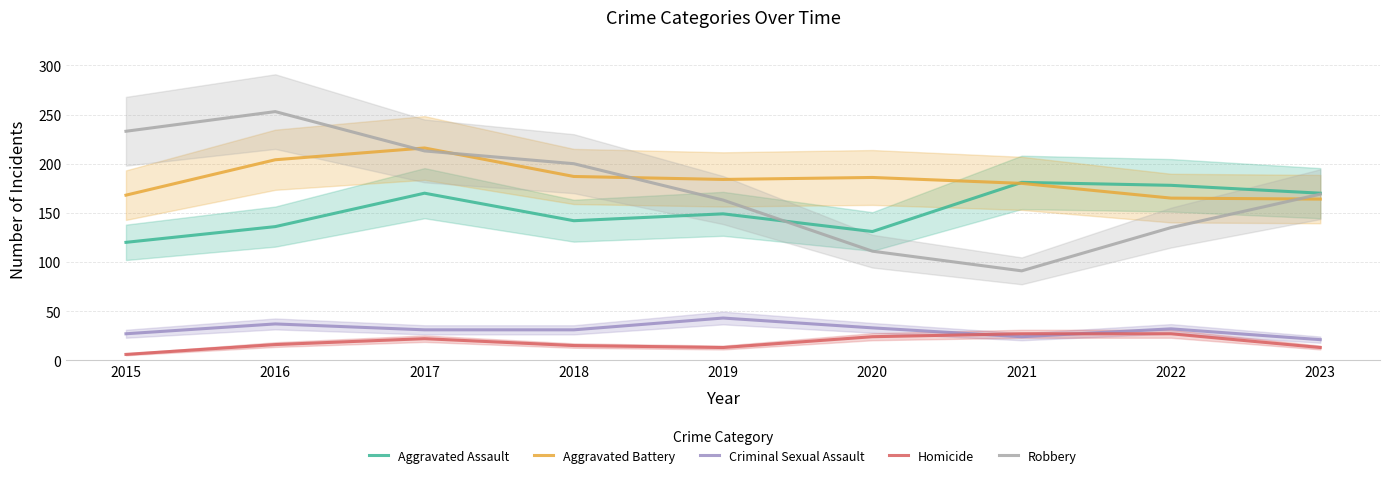

Reading left to right, list all the values displayed in this chart.

Aggravated Assault: 120	136	170	142	149	131	181	178	170
Aggravated Battery: 168	204	216	187	184	186	180	165	164
Criminal Sexual Assault: 27	37	31	31	43	33	24	32	21
Homicide: 6	16	22	15	13	24	27	27	13
Robbery: 233	253	213	200	163	111	91	135	169